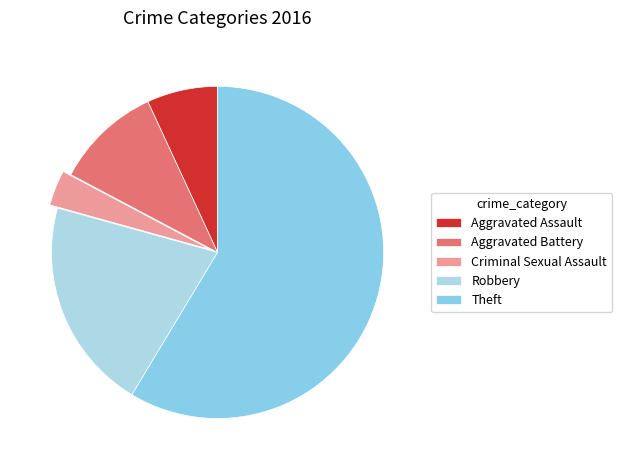

Which category has the smallest portion of the pie?

Criminal Sexual Assault